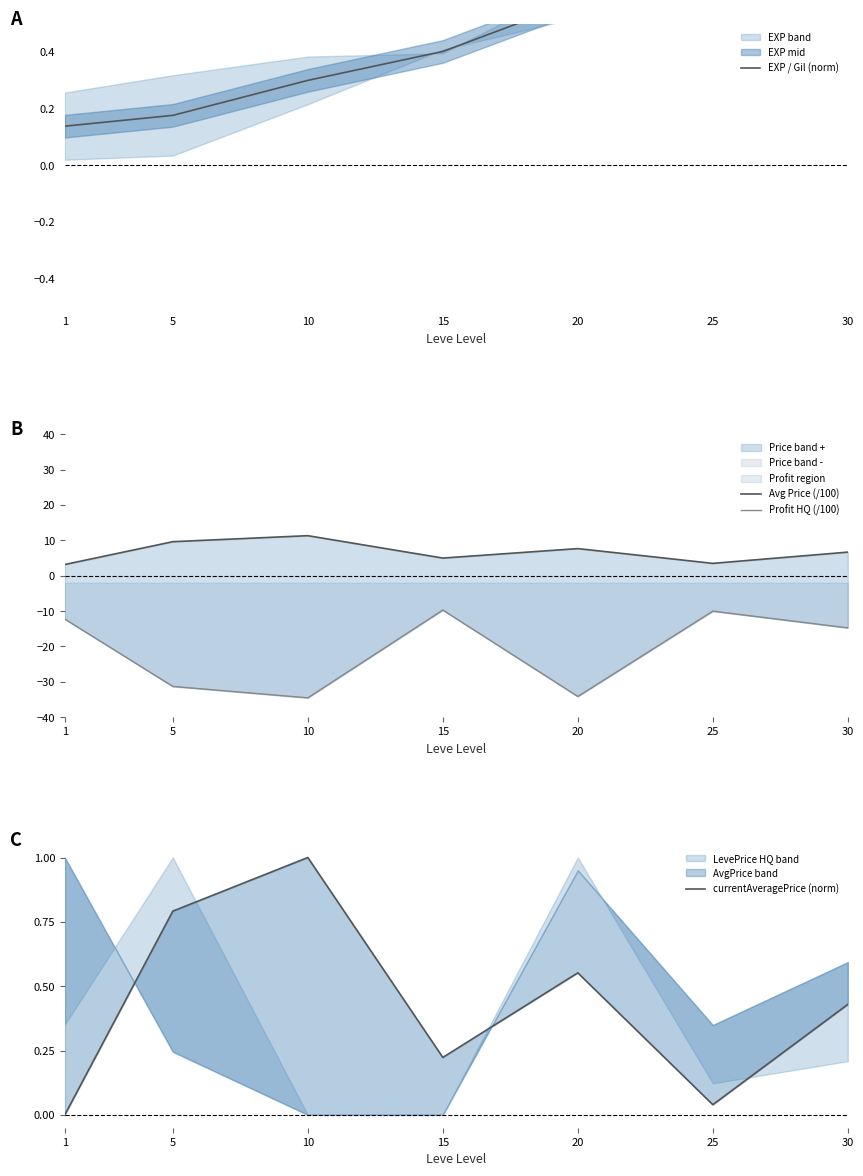

Reading left to right, list all the values displayed in this chart.

EXP / Gil (norm): 1=0.1	5=0.2	10=0.3	15=0.4	20=0.6	25=0.7	30=1.0
Avg Price (/100): 1=3.2	5=9.6	10=11.3	15=5.0	20=7.7	25=3.5	30=6.7
Profit HQ (/100): 1=-12.3	5=-31.3	10=-34.5	15=-9.7	20=-34.1	25=-10.0	30=-14.7
currentAveragePrice (norm): 1=0.0	5=0.8	10=1.0	15=0.2	20=0.6	25=0.0	30=0.4